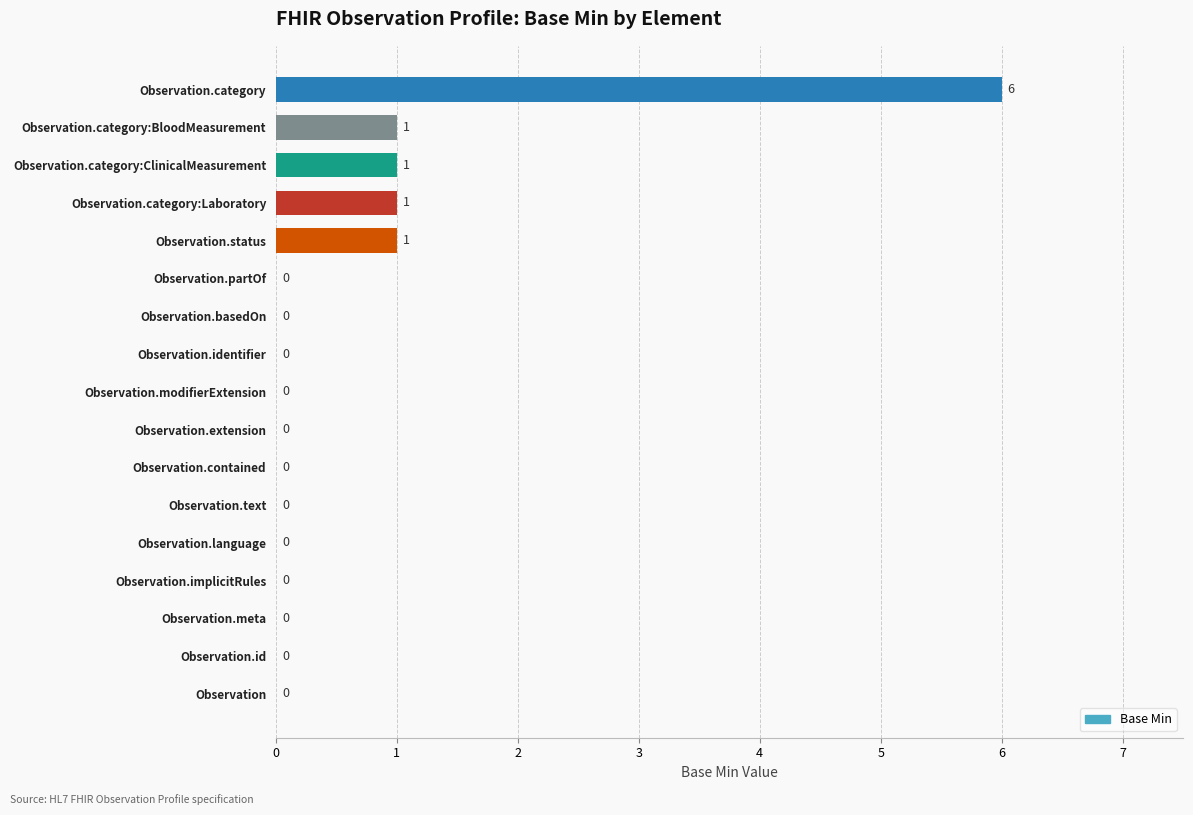

Are the bars horizontal?

Yes